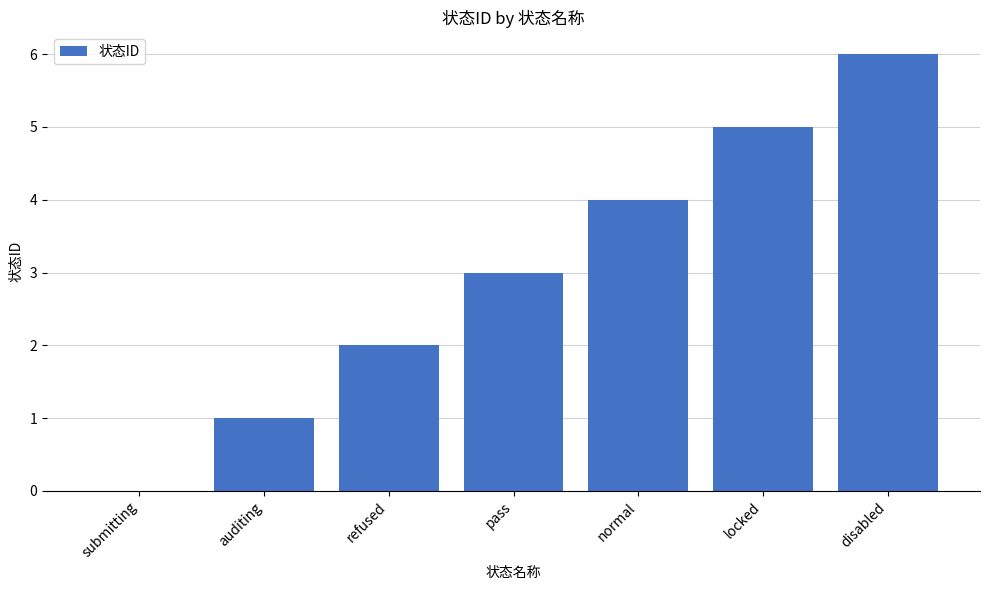

Approximately how many times larger is the value at pass compared to auditing?

3.0